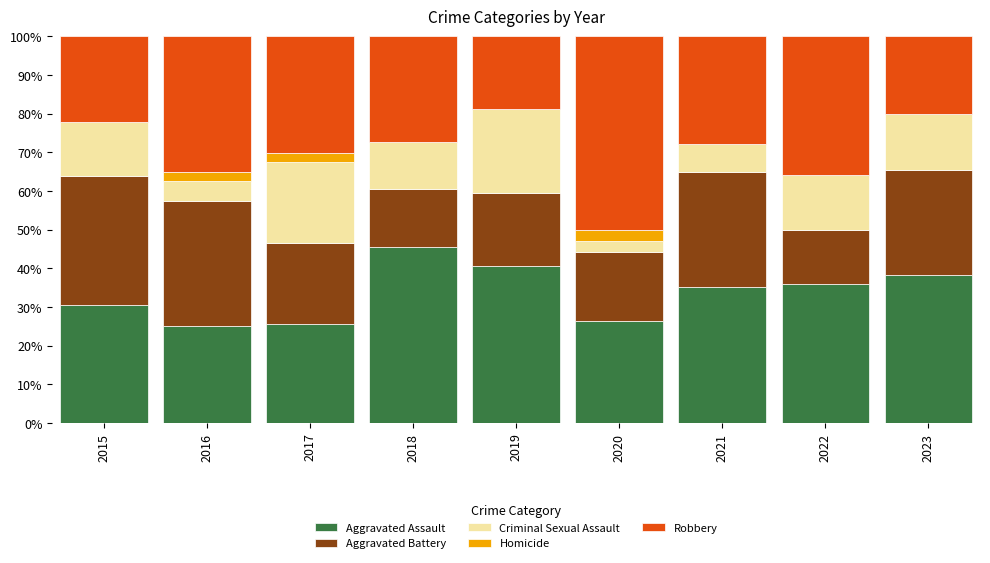

What is the total value across all series at 2020?

100.0